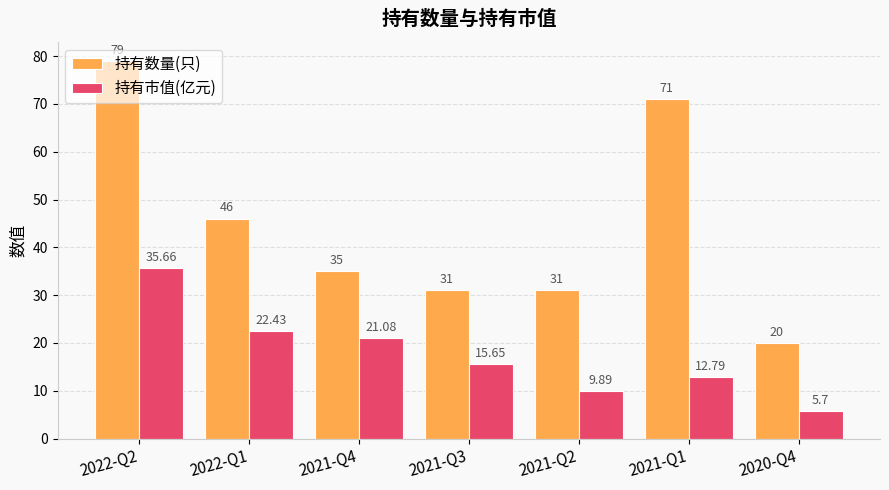

What is the highest value of the 持有市值(亿元) series?

35.7